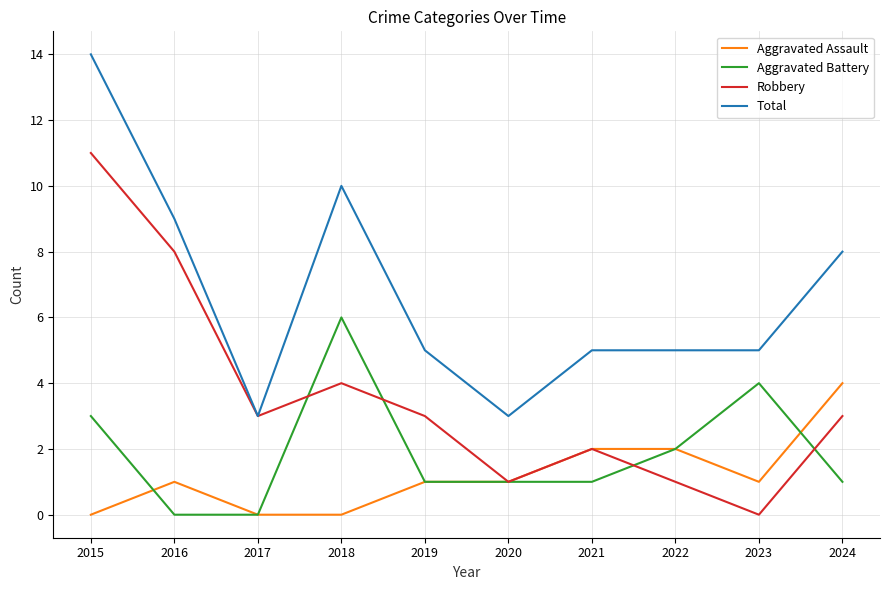

Is it true that Robbery equals 4 at 2018?

True